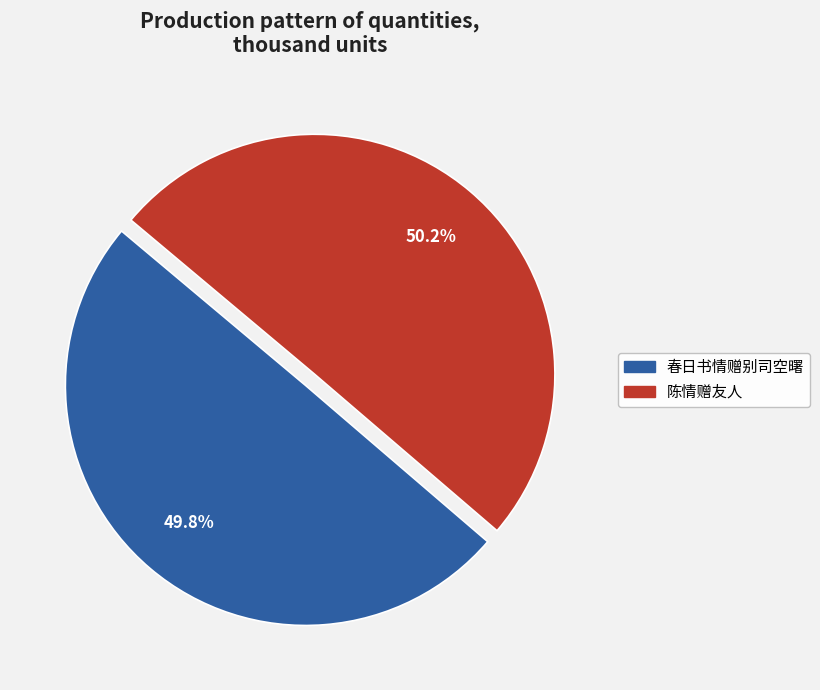

Is it true that 陈情赠友人 is 18% of the pie?

False